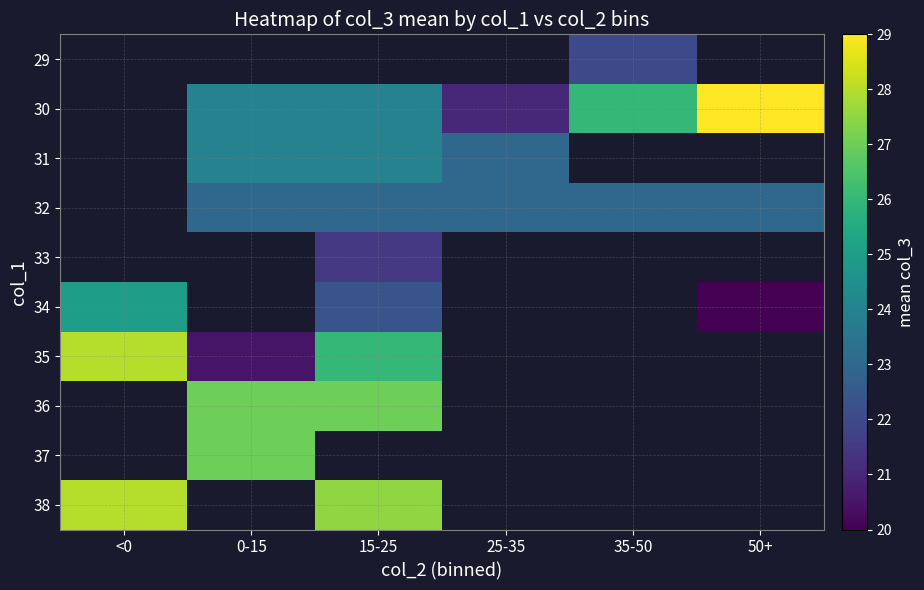

Is the value of 34 at <0 greater than the value of 35 at 50+?

No